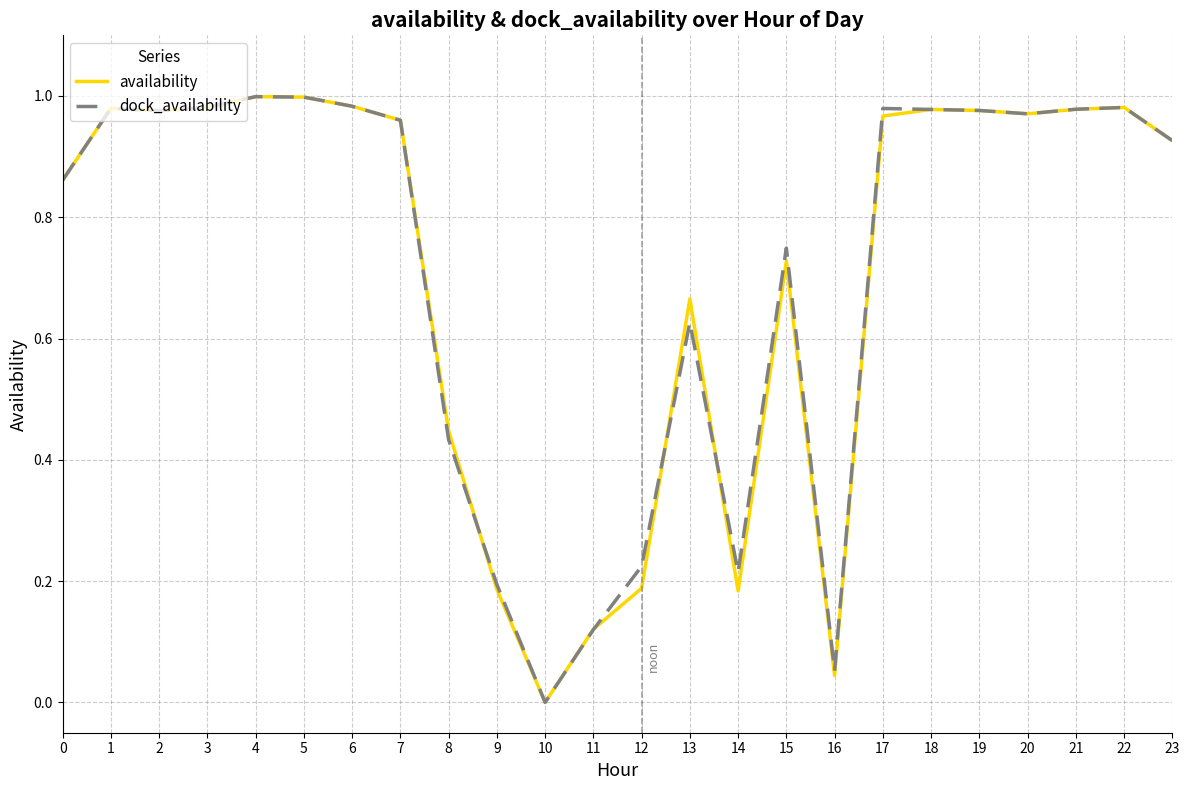

Is it true that dock_availability equals 1.0 at 4?

True